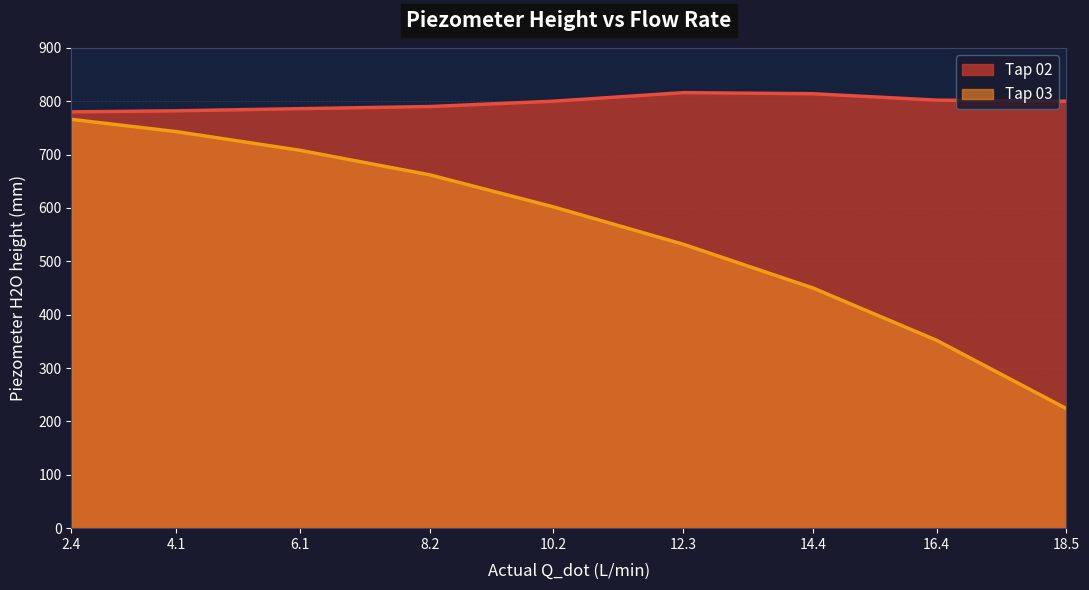

Does the chart have visible grid lines?

Yes